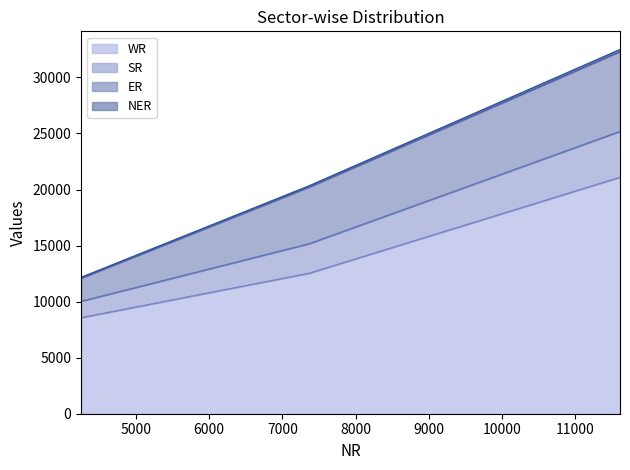

What is the difference between the maximum and minimum values in the WR series?

12526